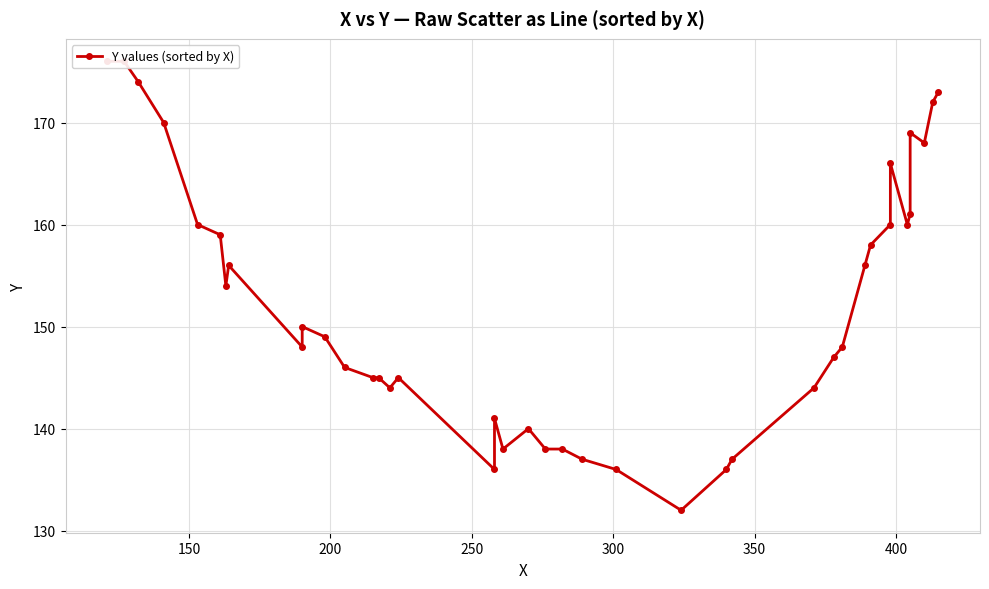

Reading left to right, what are all the values shown in this chart?

176	176	174	170	160	159	154	156	148	150	149	146	145	145	144	145	136	141	138	140	138	138	137	136	132	136	137	144	147	148	156	158	160	166	160	161	169	168	172	173